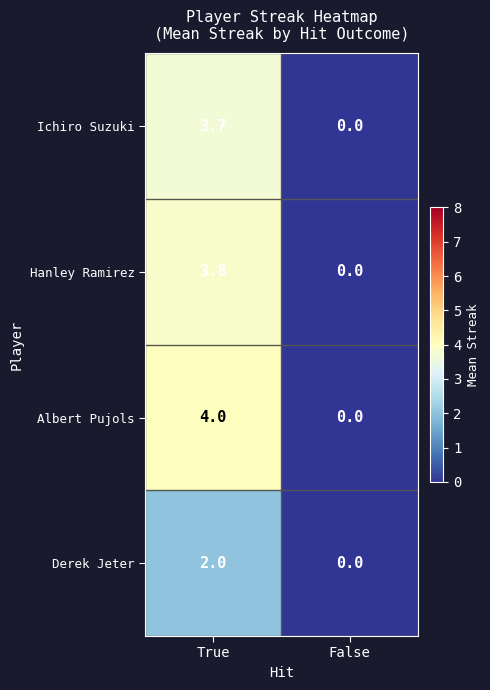

At which category is the sum across all series the highest?

True